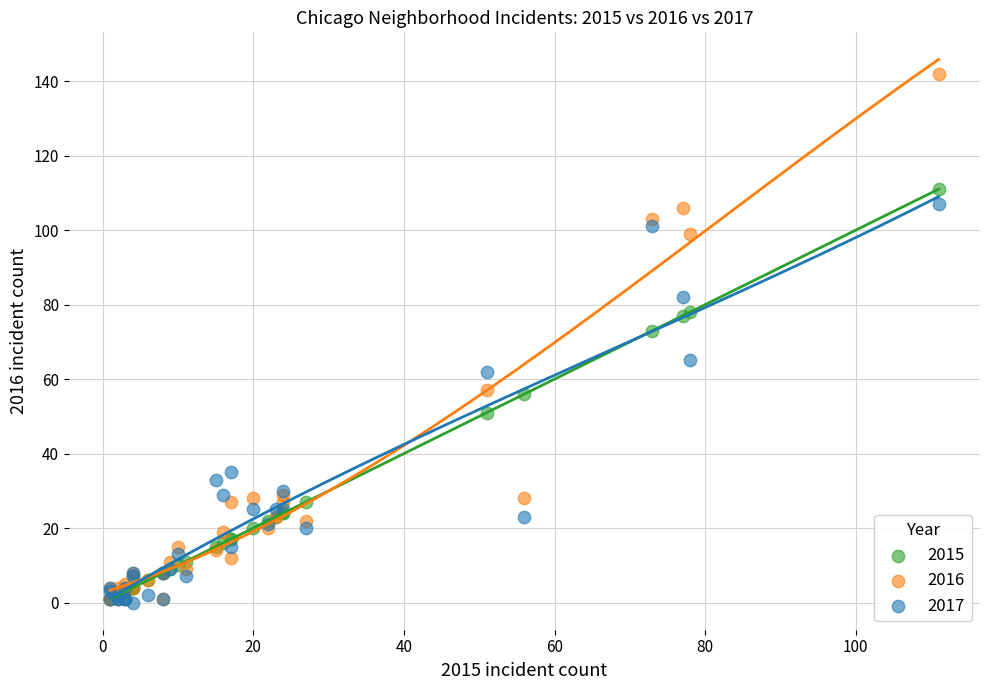

Across all series, what Y value is closest to 71?

73